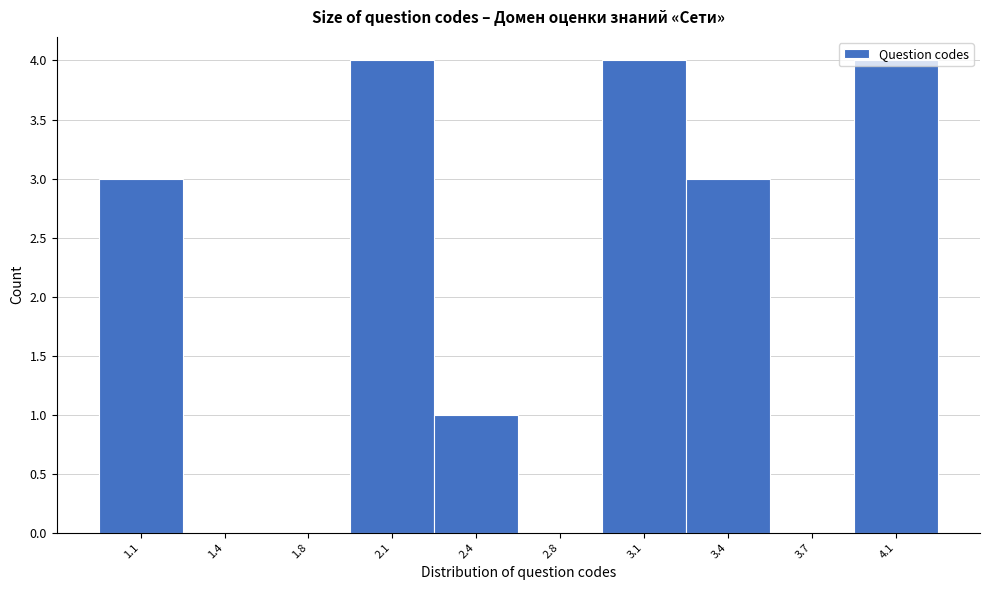

What is the approximate value at 1.1?

3